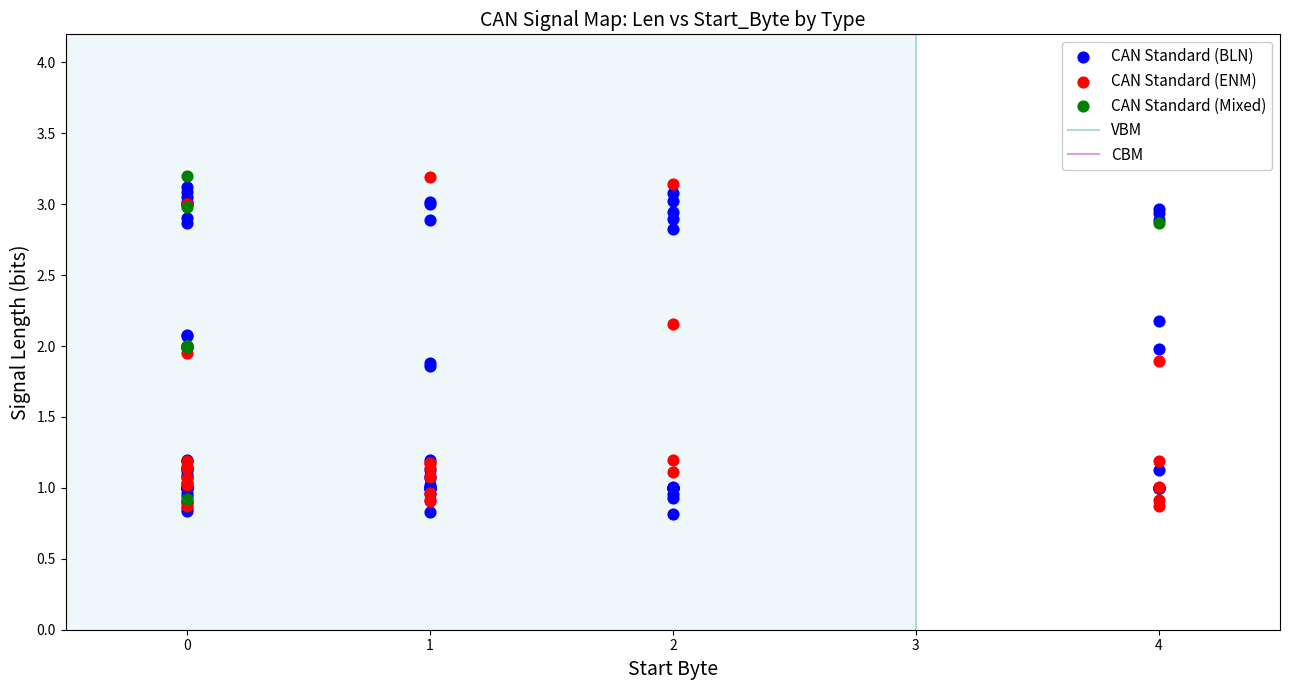

Which series reaches the minimum Y coordinate?

CAN Standard (BLN)